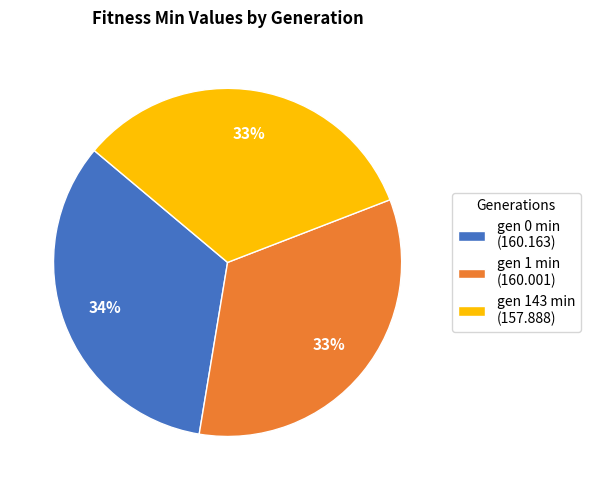

Approximately how many times larger is the value at gen 0 min (160.163) compared to gen 1 min (160.001)?

1.0